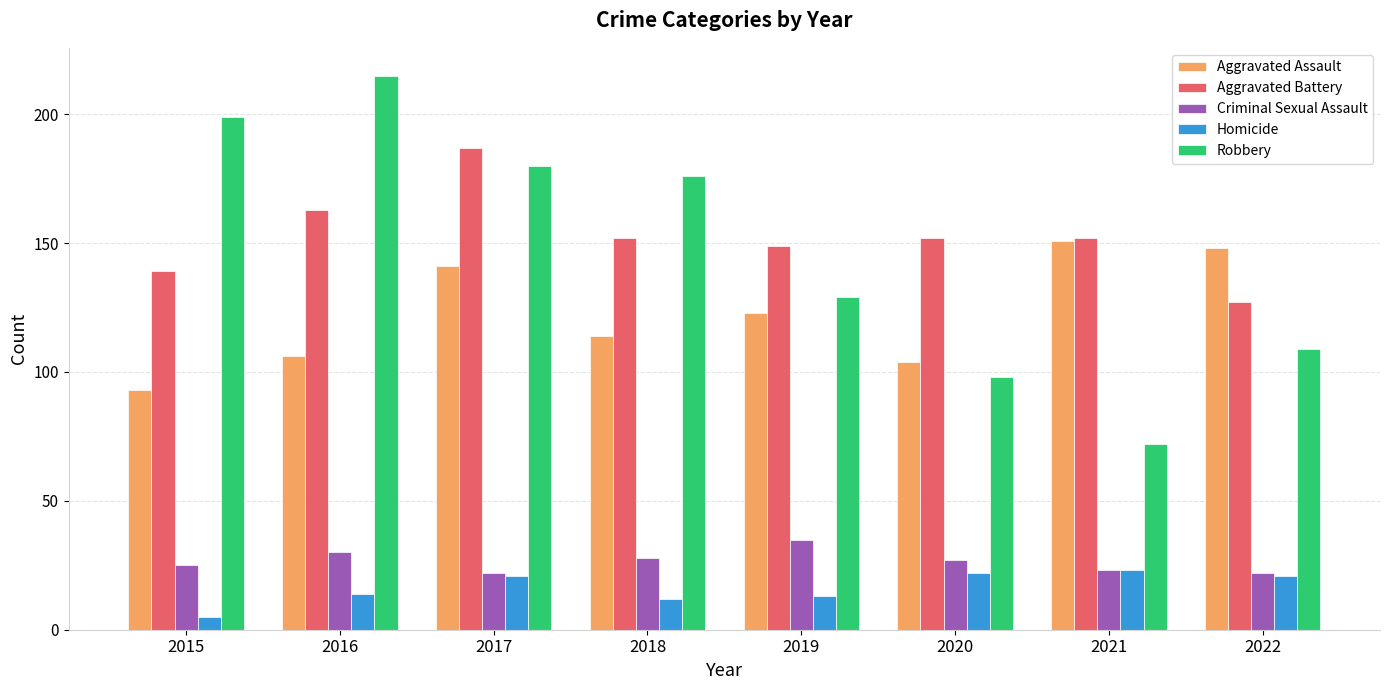

Between 2015 and 2020, which series saw the biggest shift?

Robbery